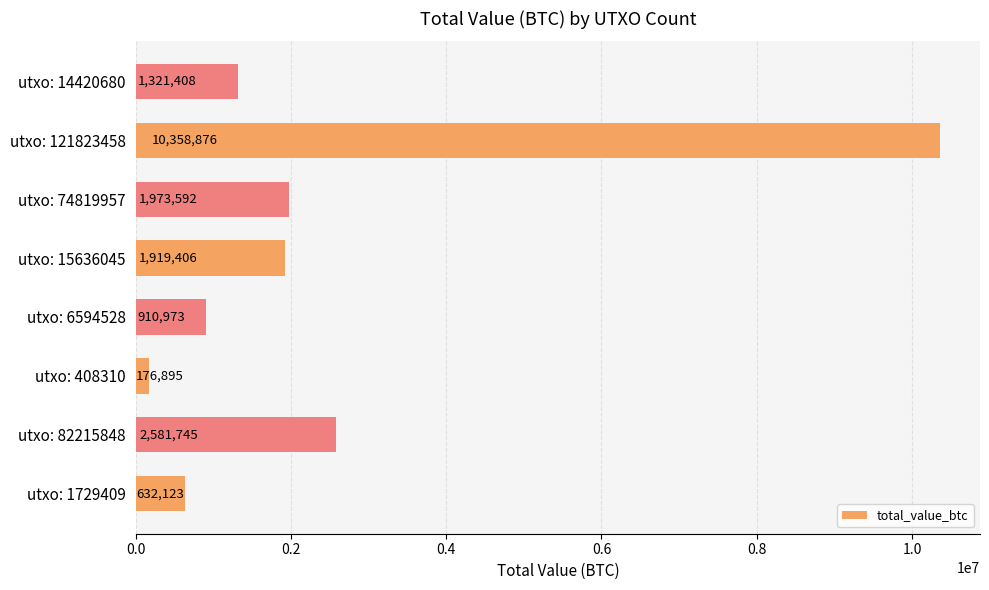

What is the greatest value displayed?

10358875.7